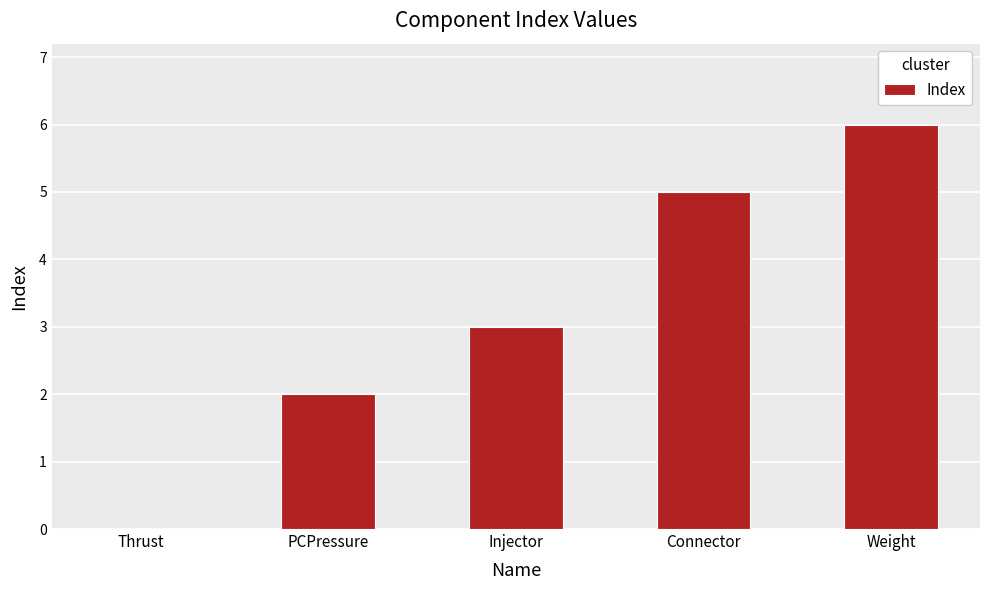

The value at Connector is 7. True or false?

False